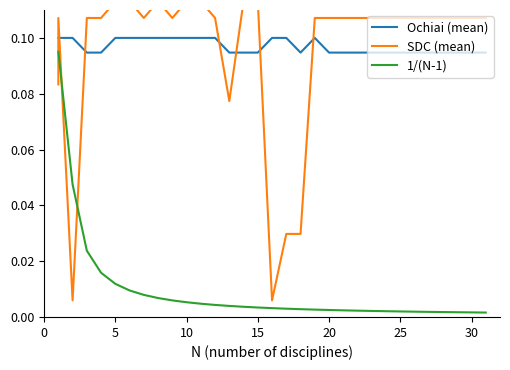

Is the value of Ochiai (mean) at 25 greater than the value of 1/(N-1) at 22?

Yes